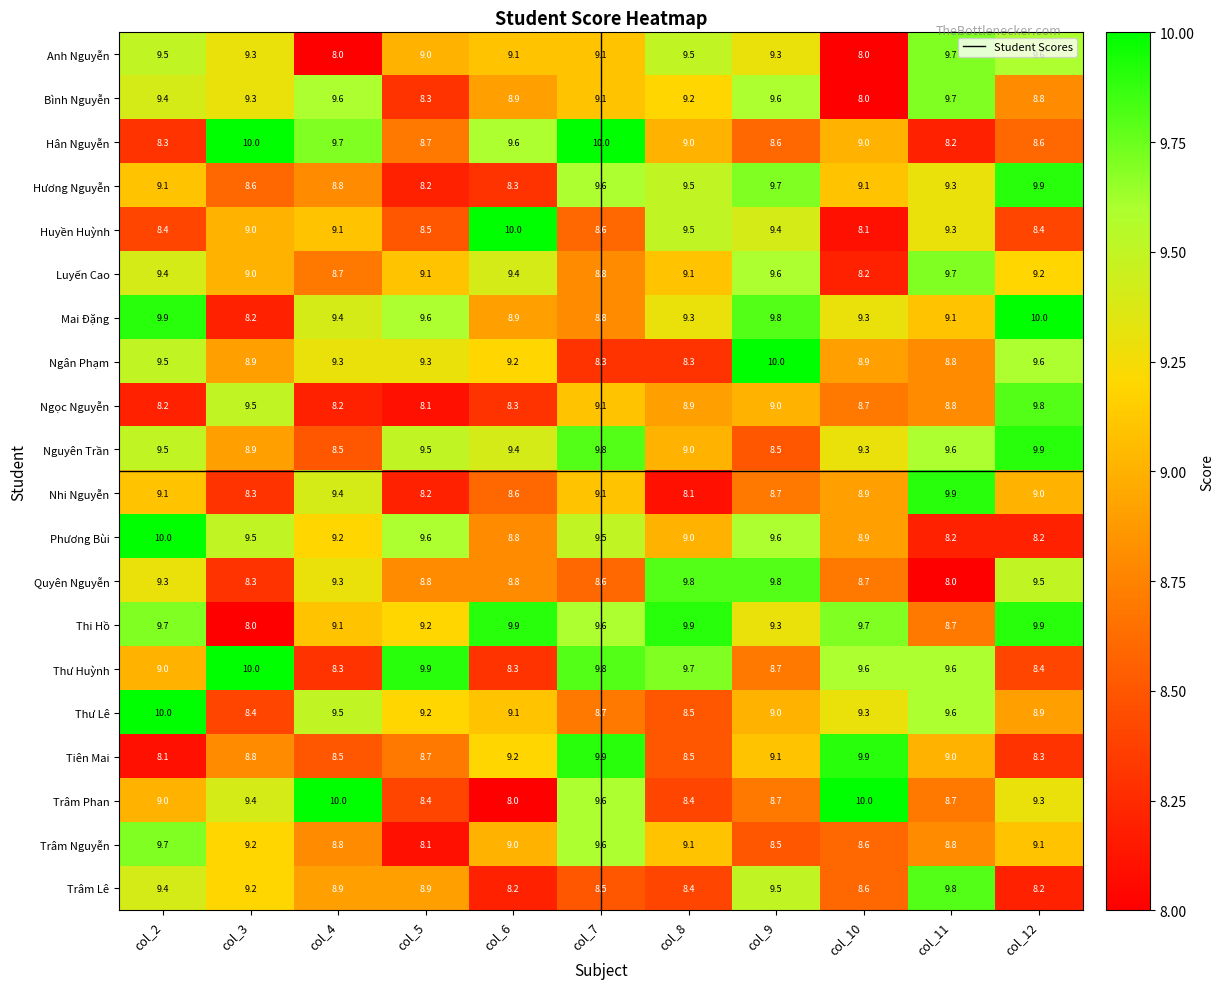

At how many categories does at least one series exceed 8?

11